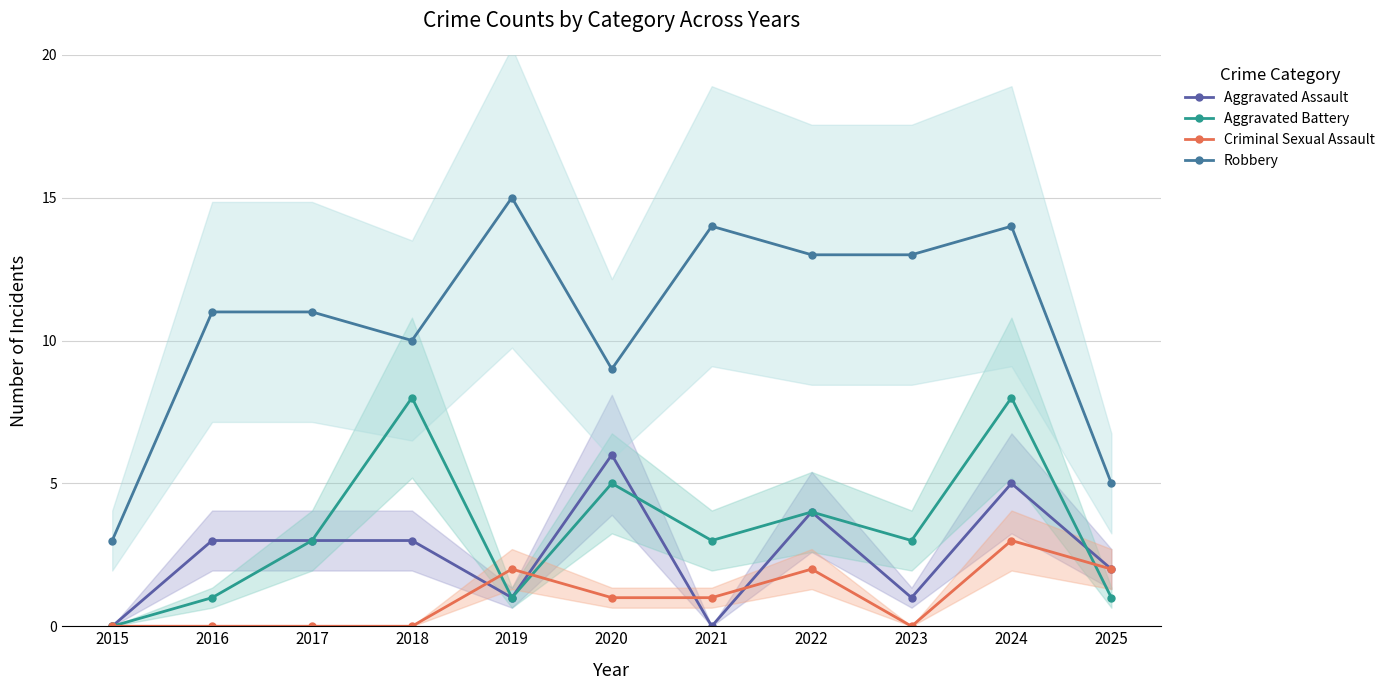

What is the average value of the Robbery series?

11